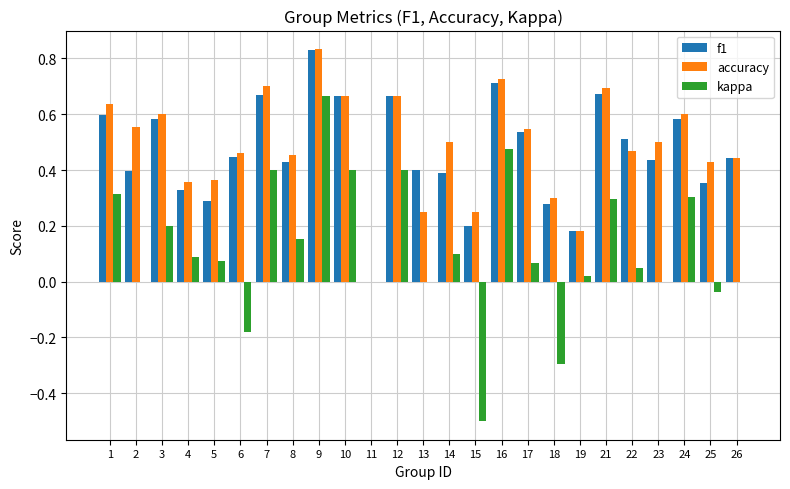

True or false: kappa has a value of 0.2 at 8.

True